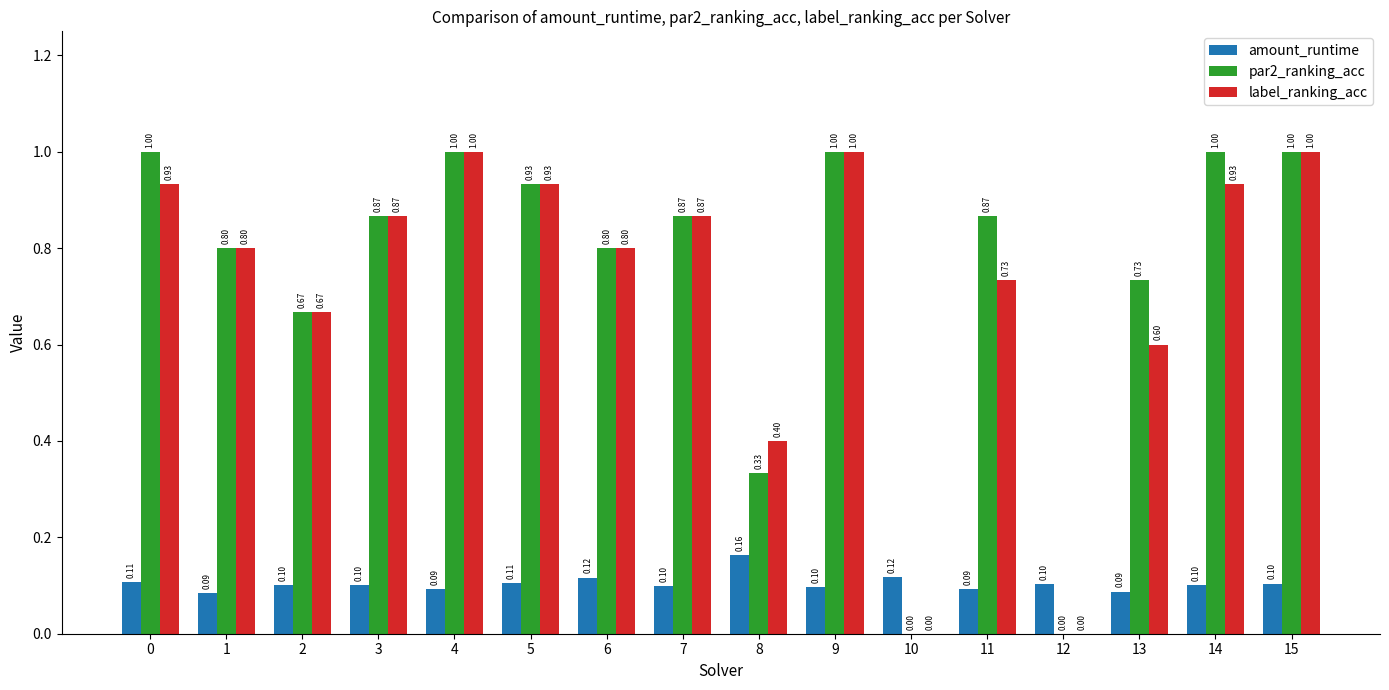

Is the value of amount_runtime at 10 greater than the value of par2_ranking_acc at 3?

No